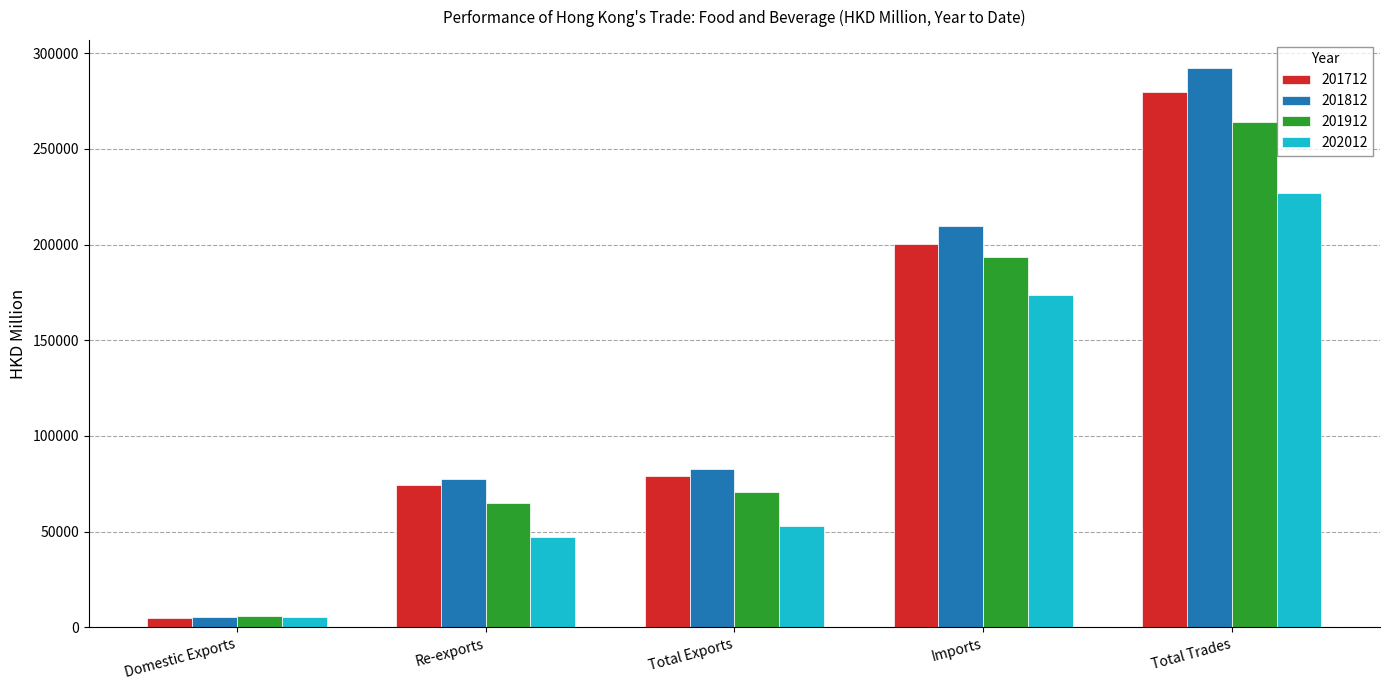

How many bars are there in each group?

4